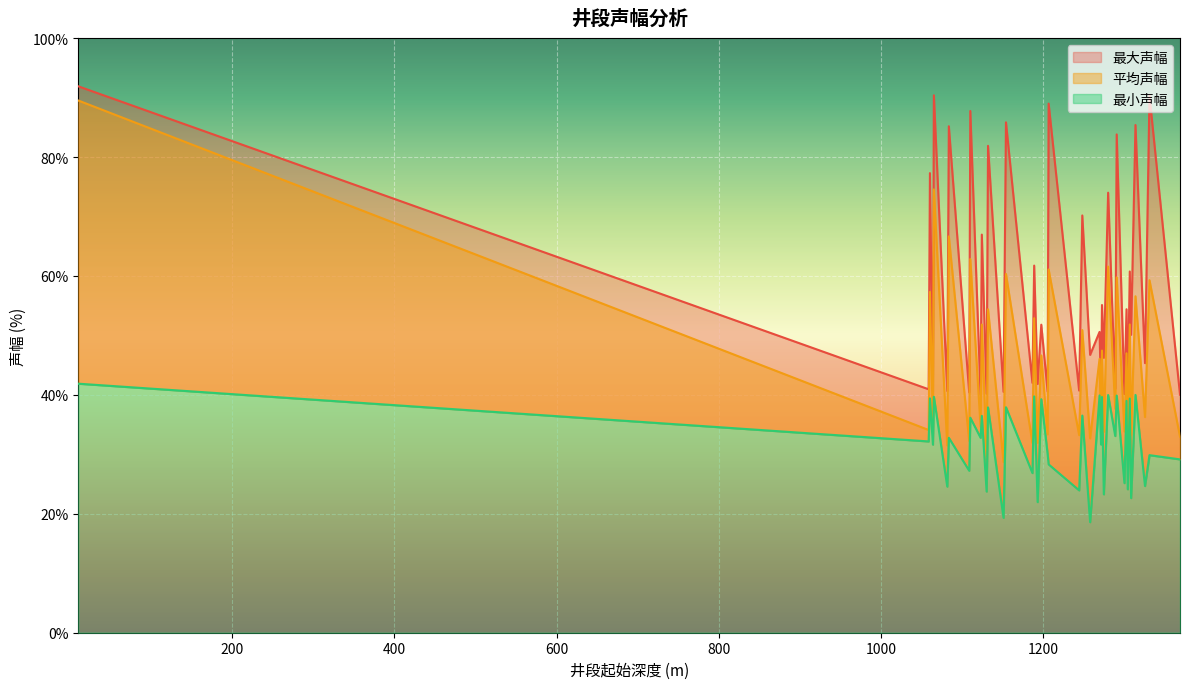

What are all the series names shown in the legend?

最大声幅, 平均声幅, 最小声幅